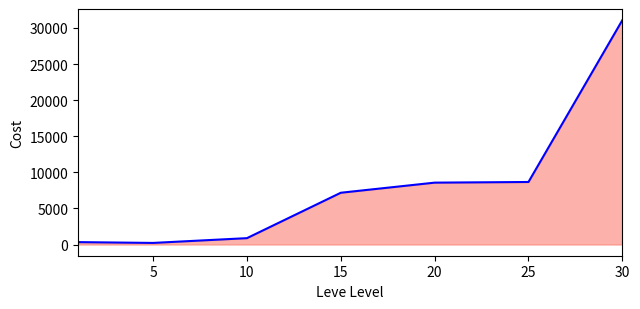

True or false: the data shows 4451 at 20.

False